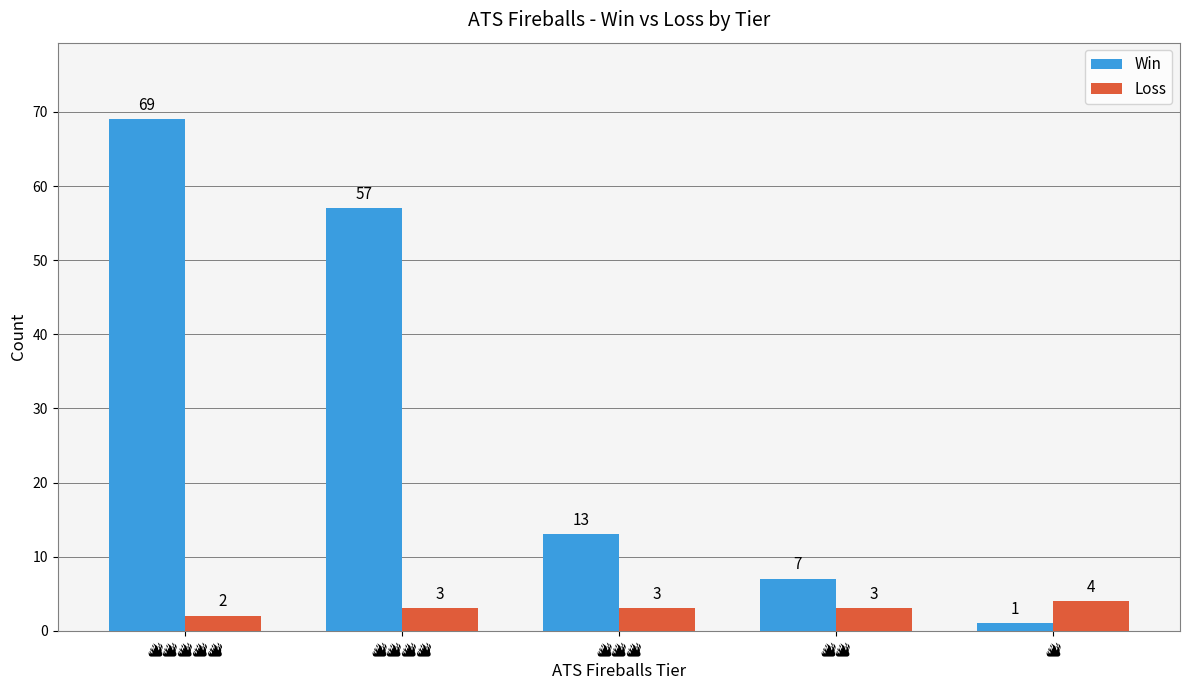

List the series in order of their overall mean, highest first.

Win, Loss